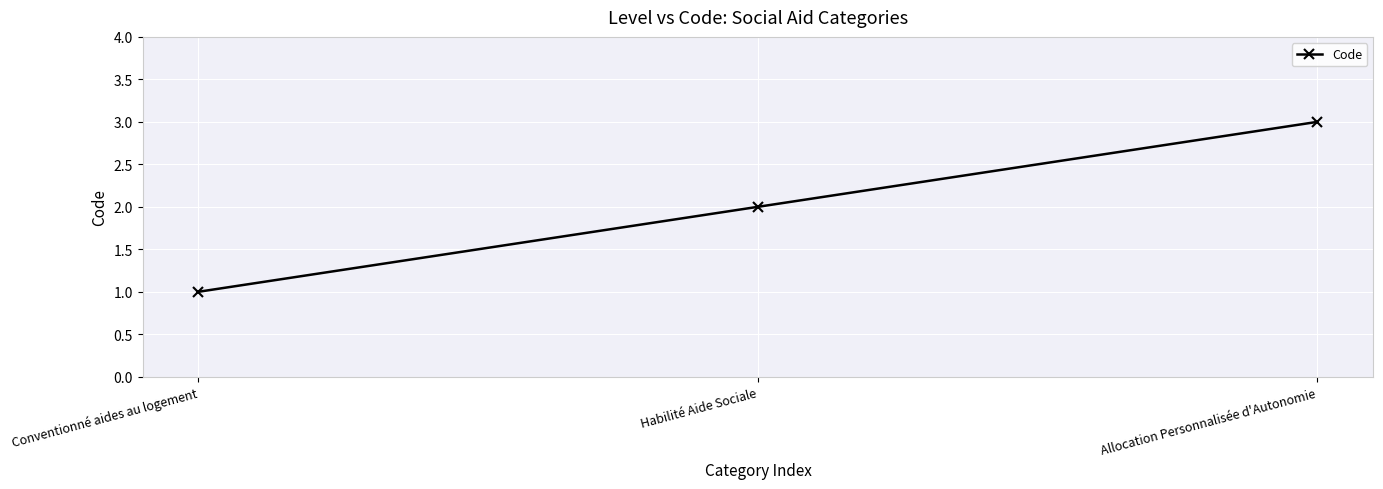

What position from the right is Habilité Aide Sociale?

2